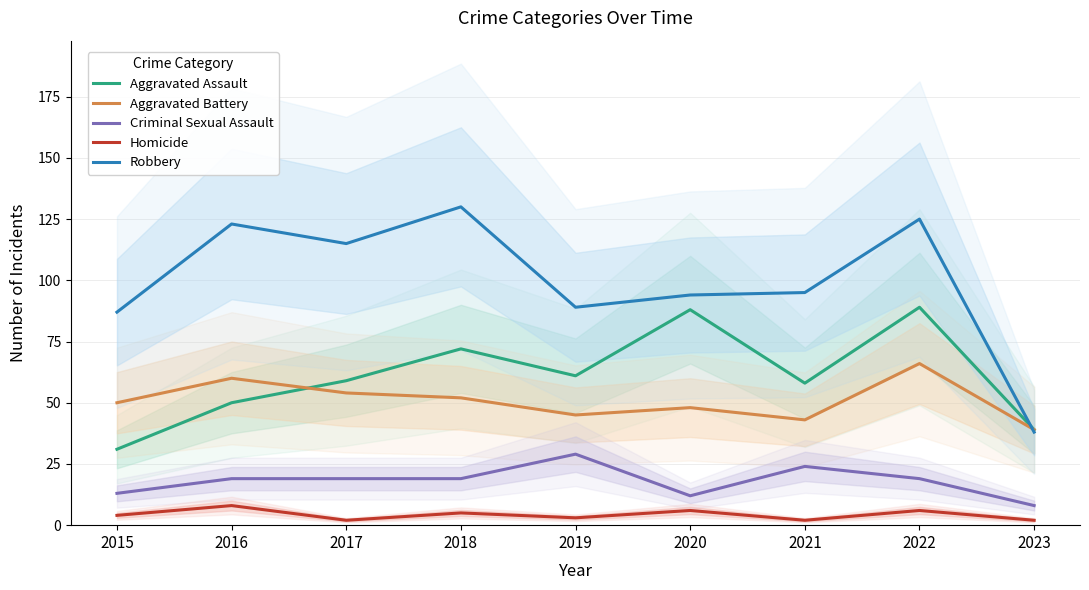

What is the total value across all series at 2015?

185